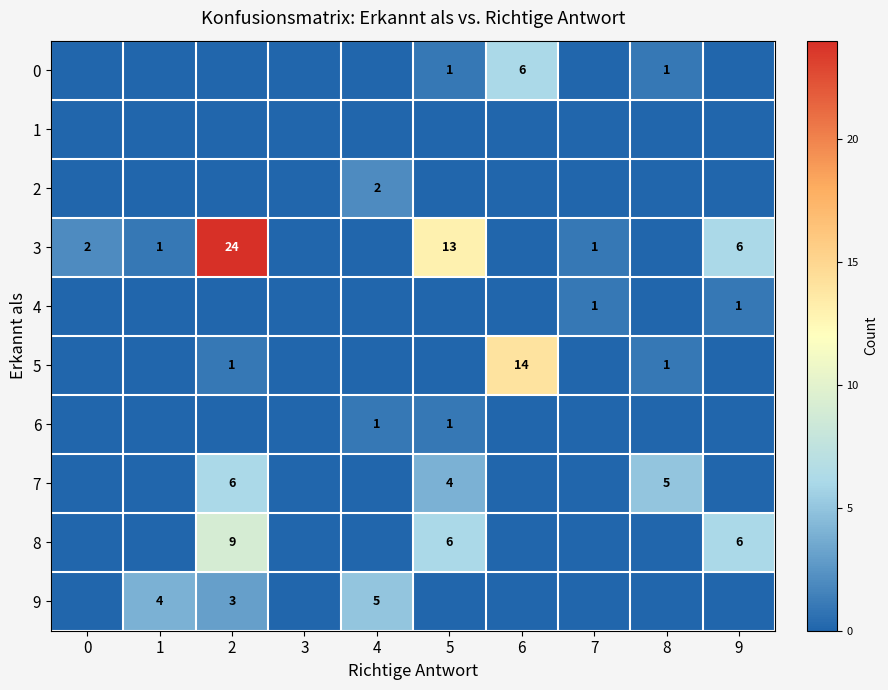

The 3 series shows 24 at 2. True or false?

True